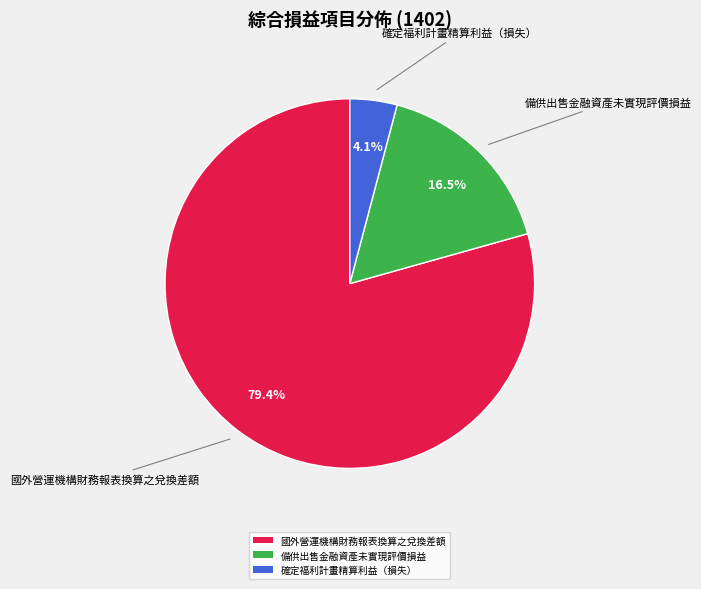

What is the majority slice?

國外營運機構財務報表換算之兌換差額